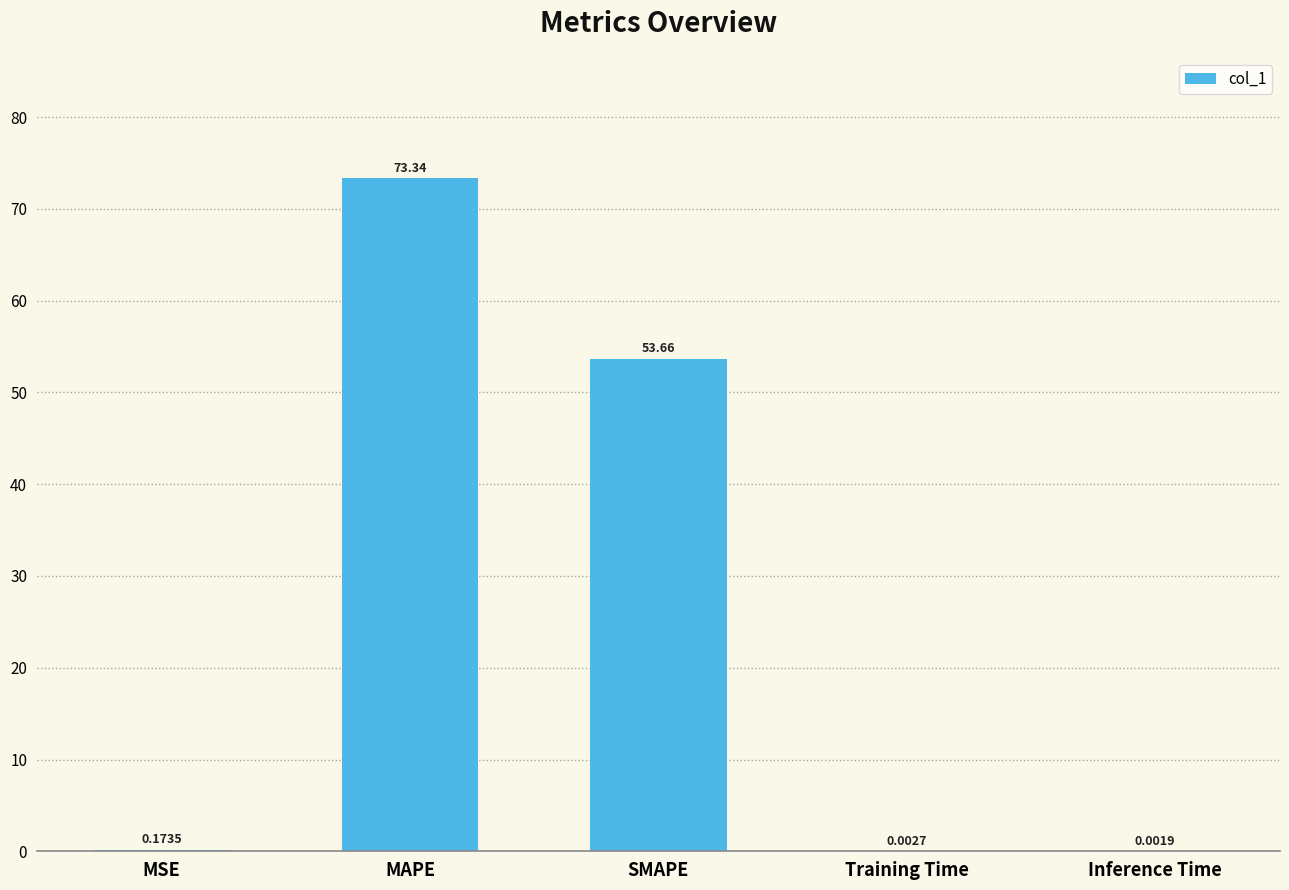

Does the chart contain stacked bars?

No